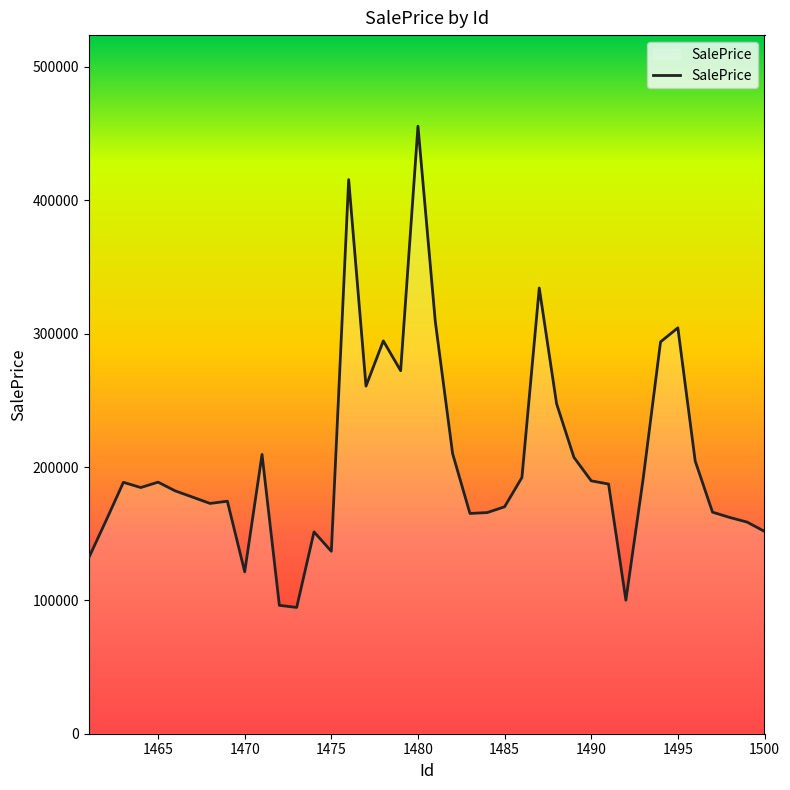

What is the difference between the maximum and minimum values?

360863.1